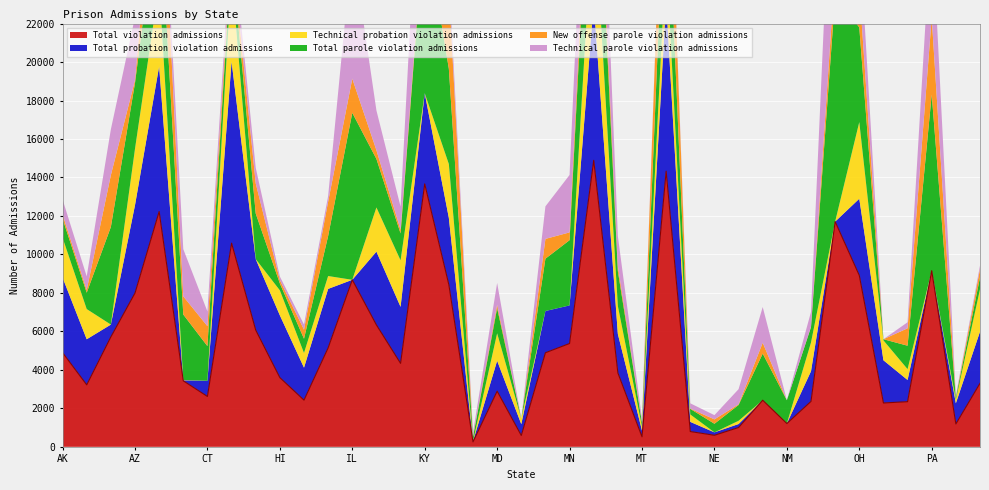

True or false: Total violation admissions has a value of 7991 at AZ.

True